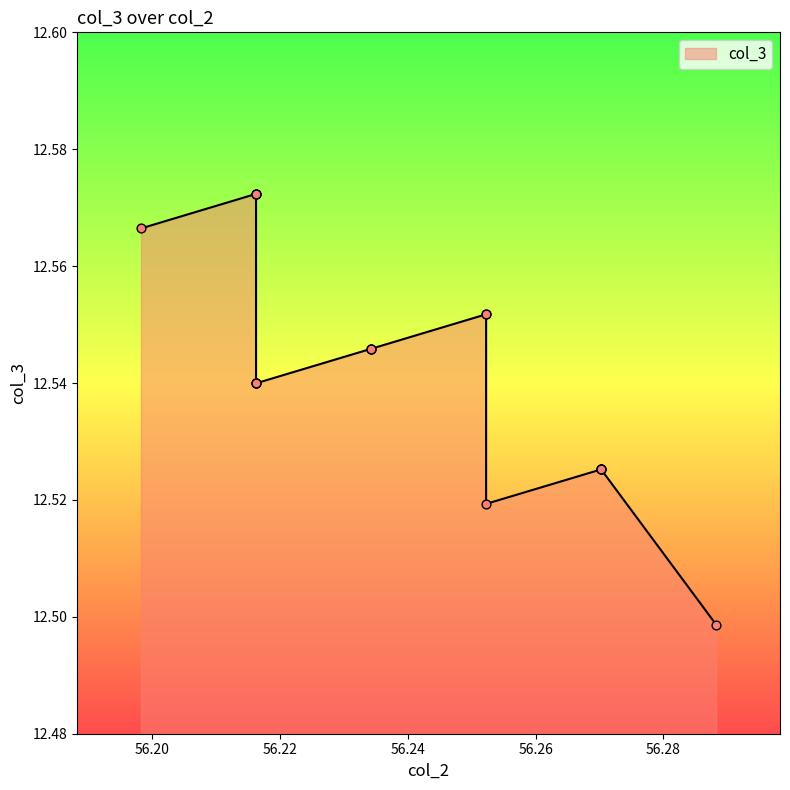

Between 56.252252252252255 and 56.252252252252255, which is larger?

56.252252252252255